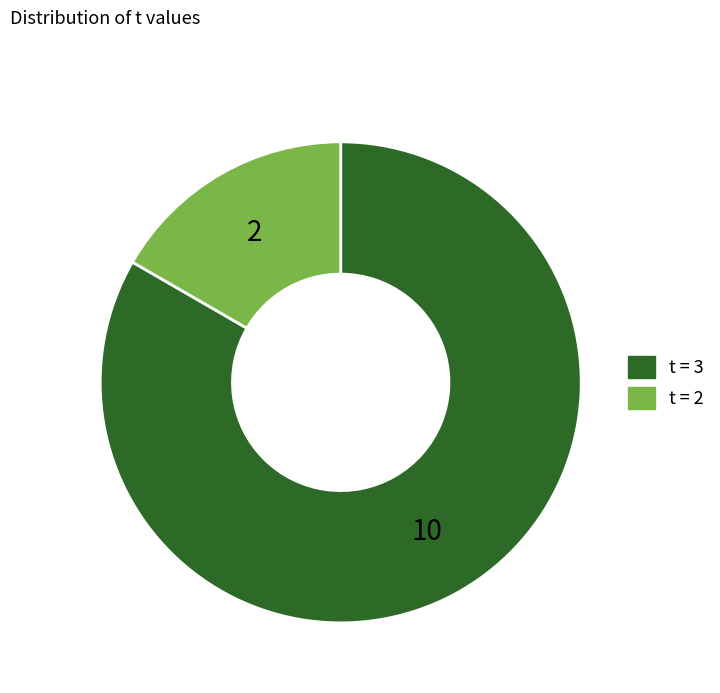

Is there any slice that represents more than half of the pie?

Yes